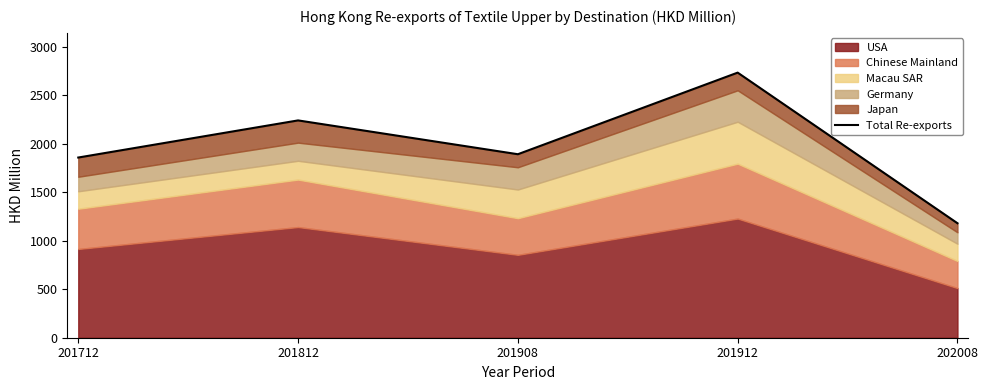

Reading left to right, extract all data points from this chart.

1857.3	2239.9	1891.4	2732.4	1180.0